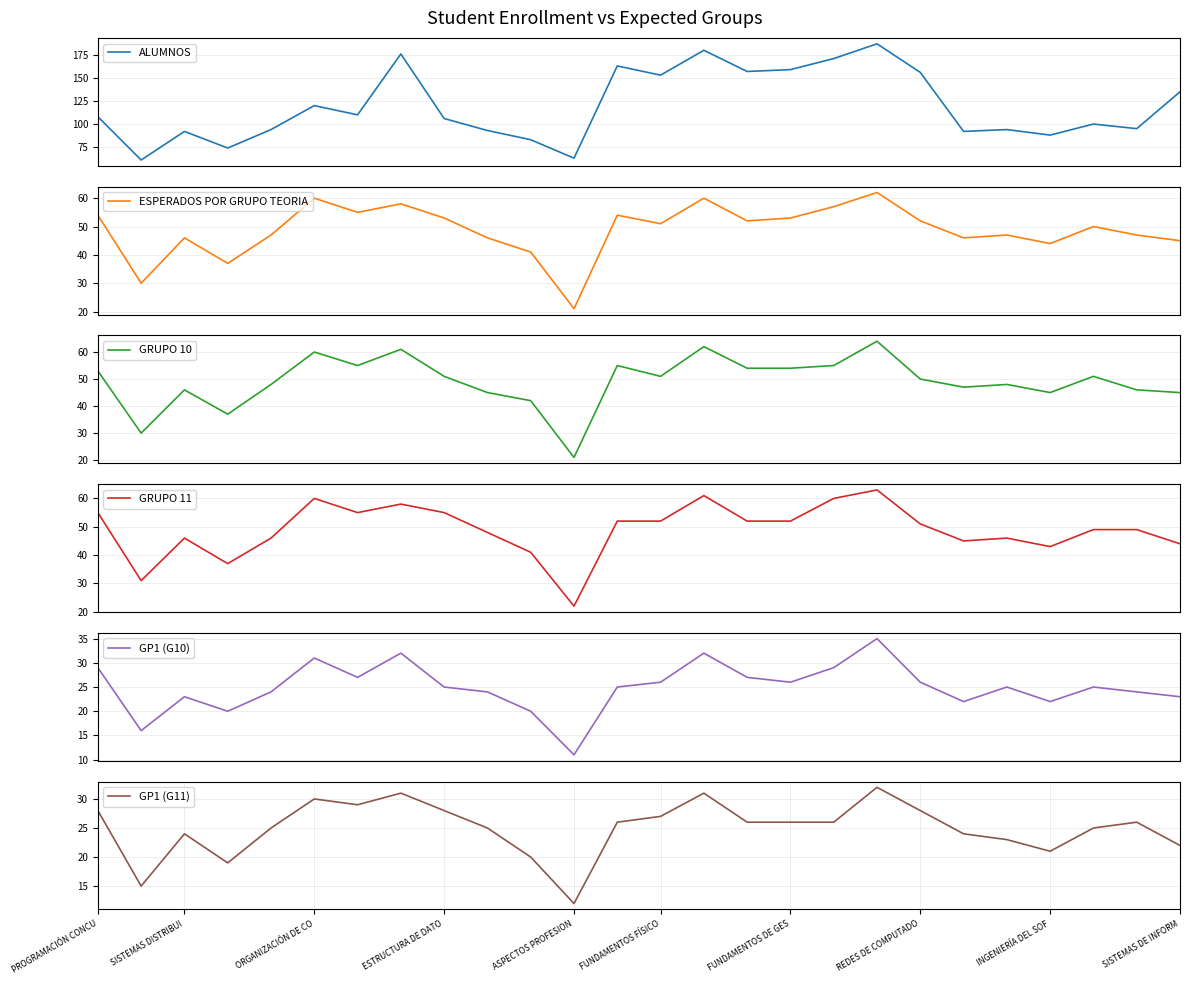

True or false: GP1 (G11) has a value of 18 at FUNDAMENTOS FÍSICO.

False